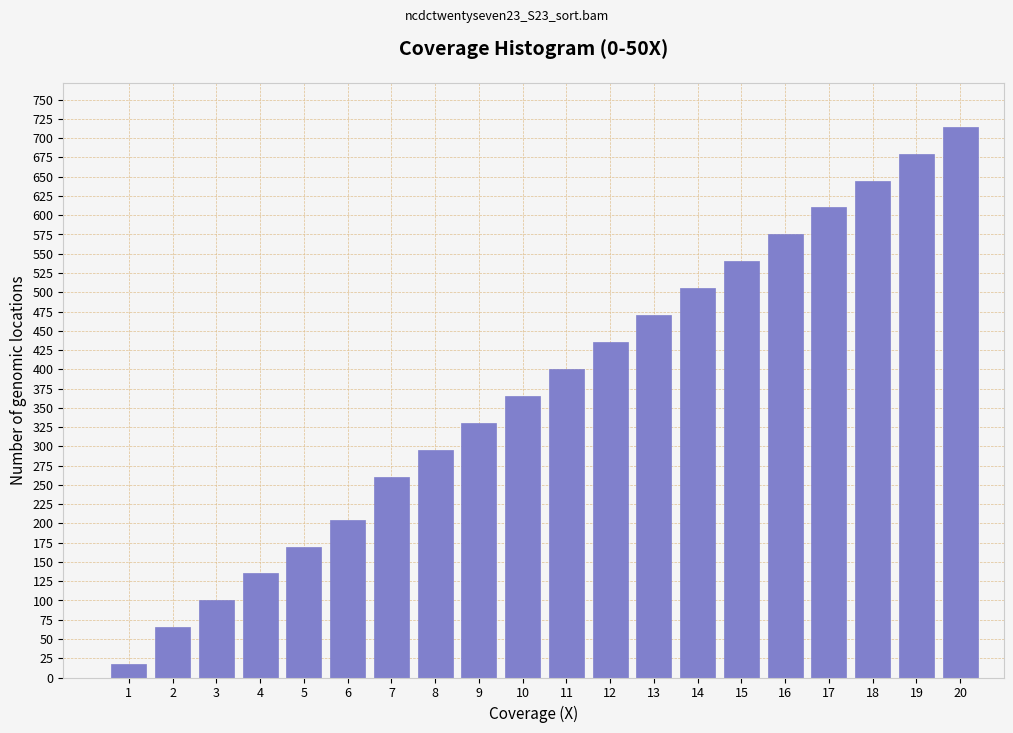

Reading right to left, what are all the values shown in this chart?

20=715	19=680	18=645	17=610	16=575	15=540	14=505	13=470	12=435	11=400	10=365	9=330	8=295	7=260	6=205	5=170	4=135	3=100	2=65	1=17